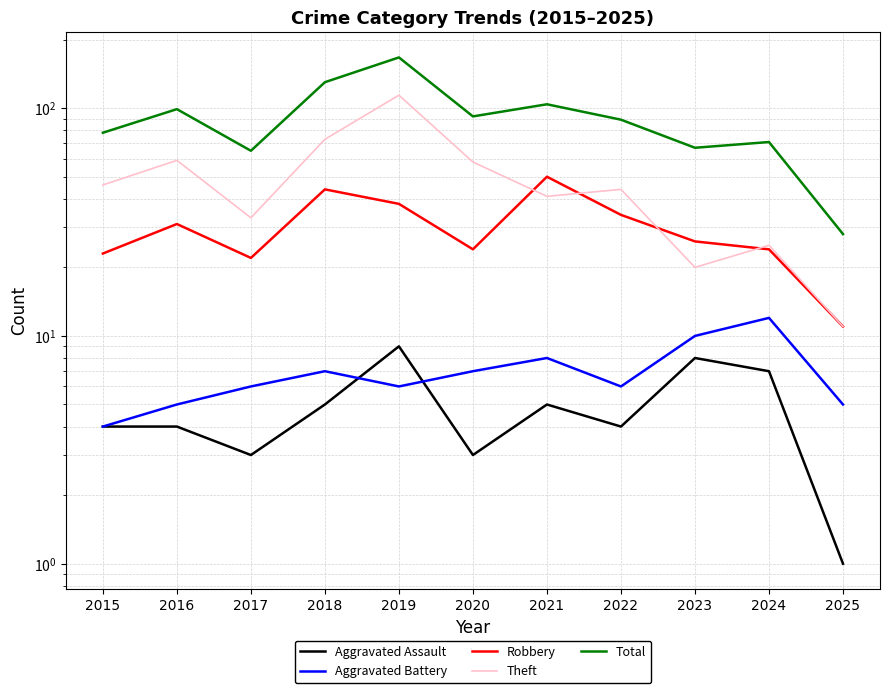

At which label is Theft closest to 62?

2016